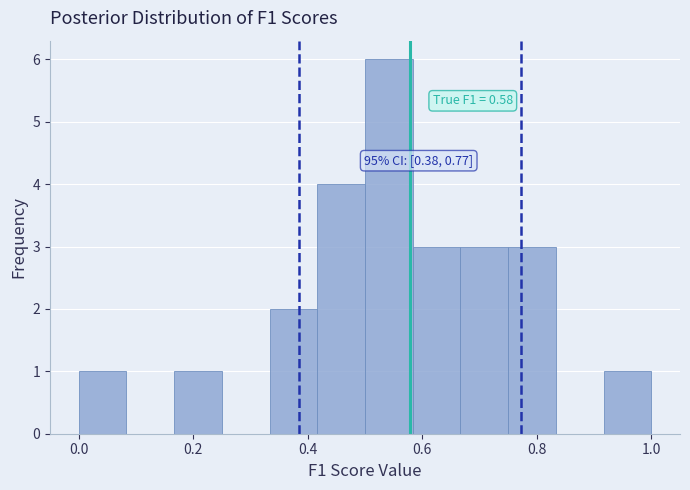

Which range on the x-axis has the tallest bar?

0.50 to 0.58